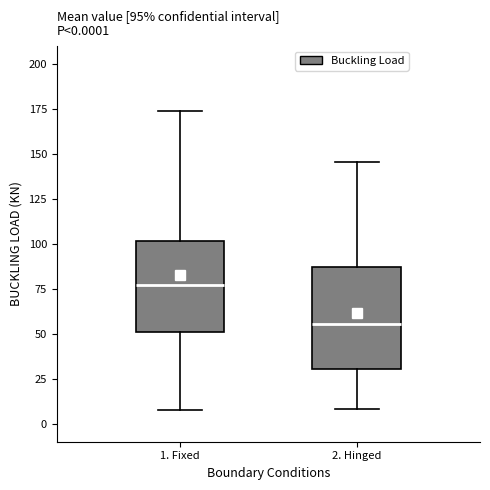

Comparing the boxes themselves (not the whiskers), which one is the tallest?

2. Hinged